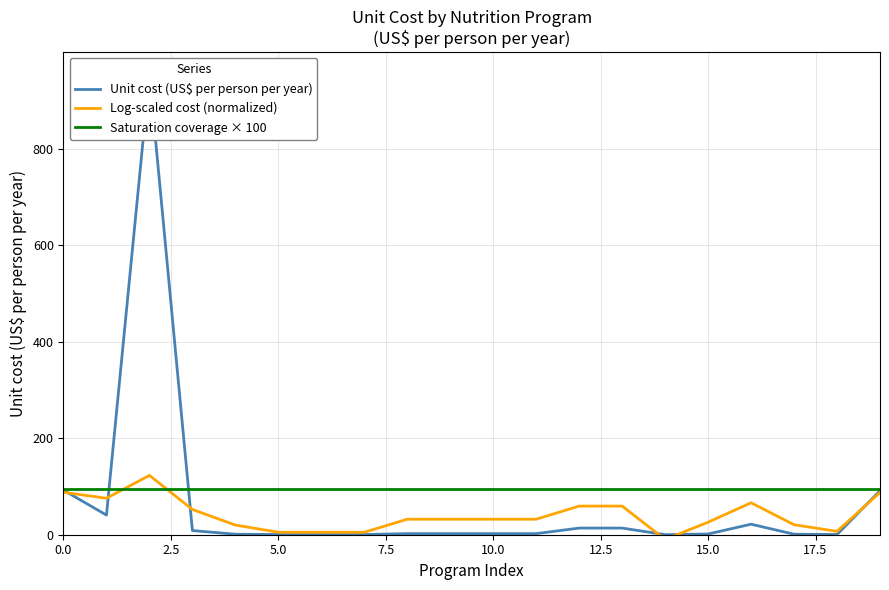

Which series ends up on top after the final intersection of Unit cost (US$ per person per year) and Saturation coverage × 100?

Saturation coverage × 100